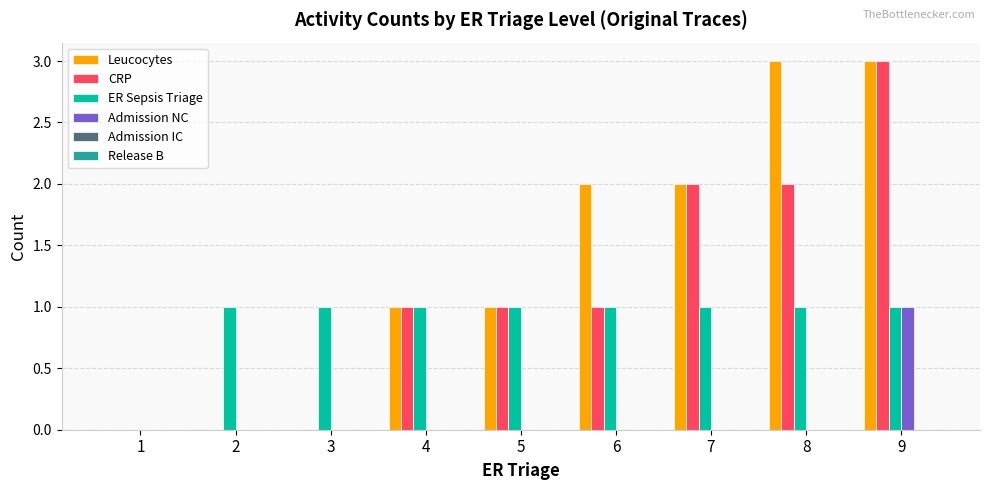

How many ER Sepsis Triage values are between 1 and 2?

8